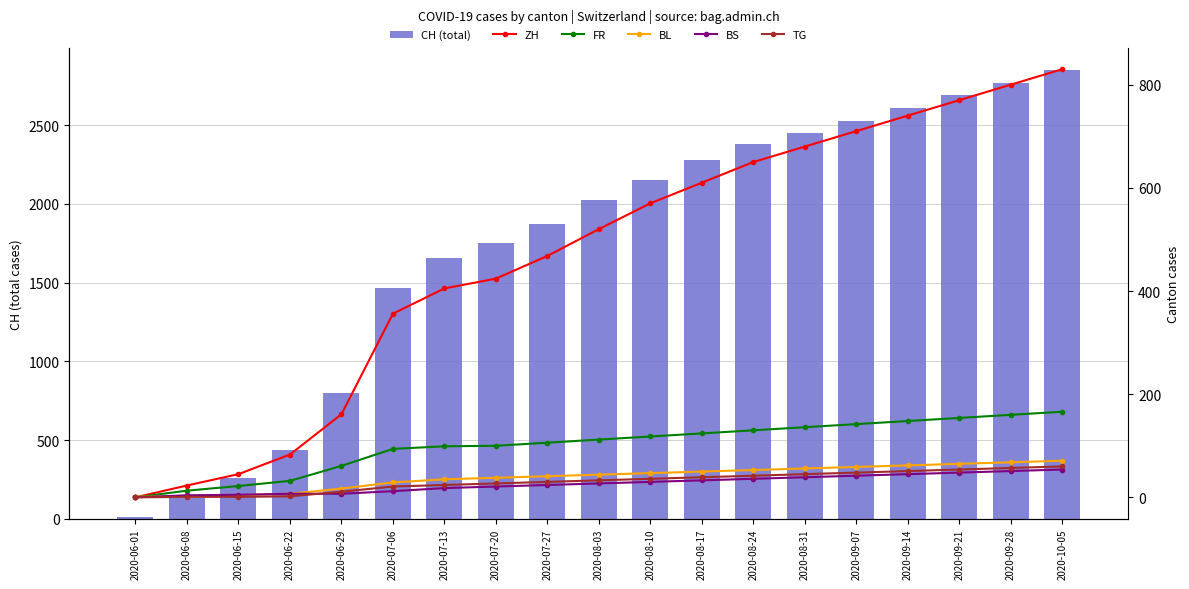

Where does the BS series first go above 27?

2020-08-10